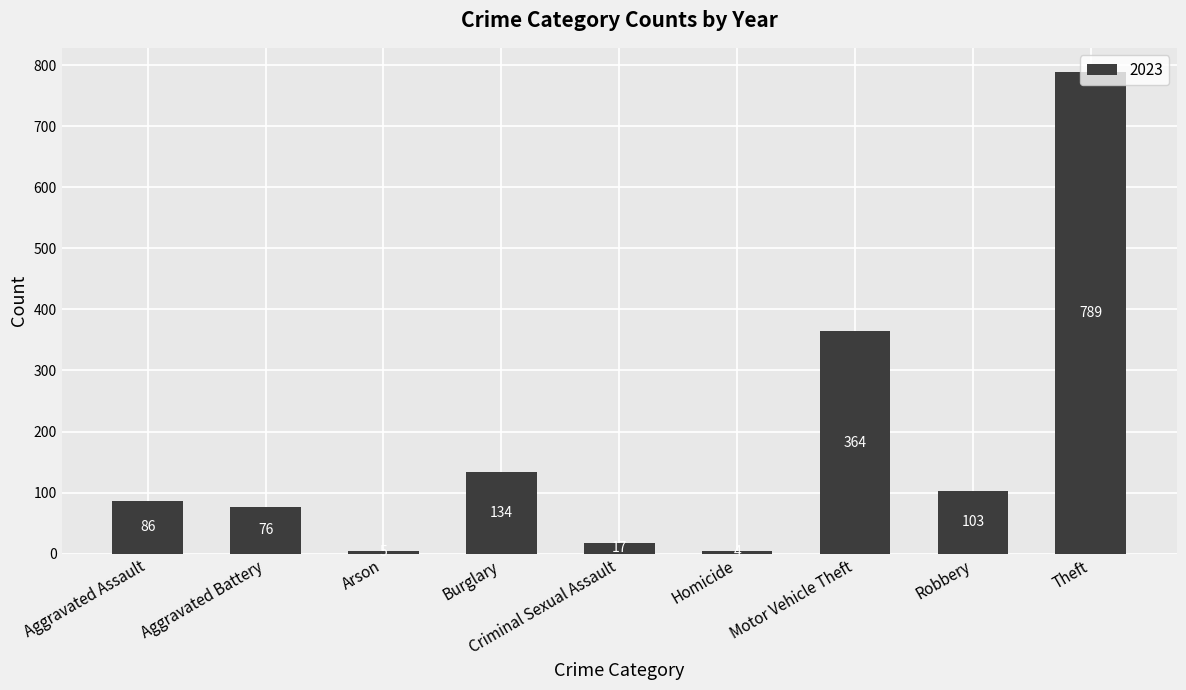

What is the difference between the maximum and second lowest values?

784